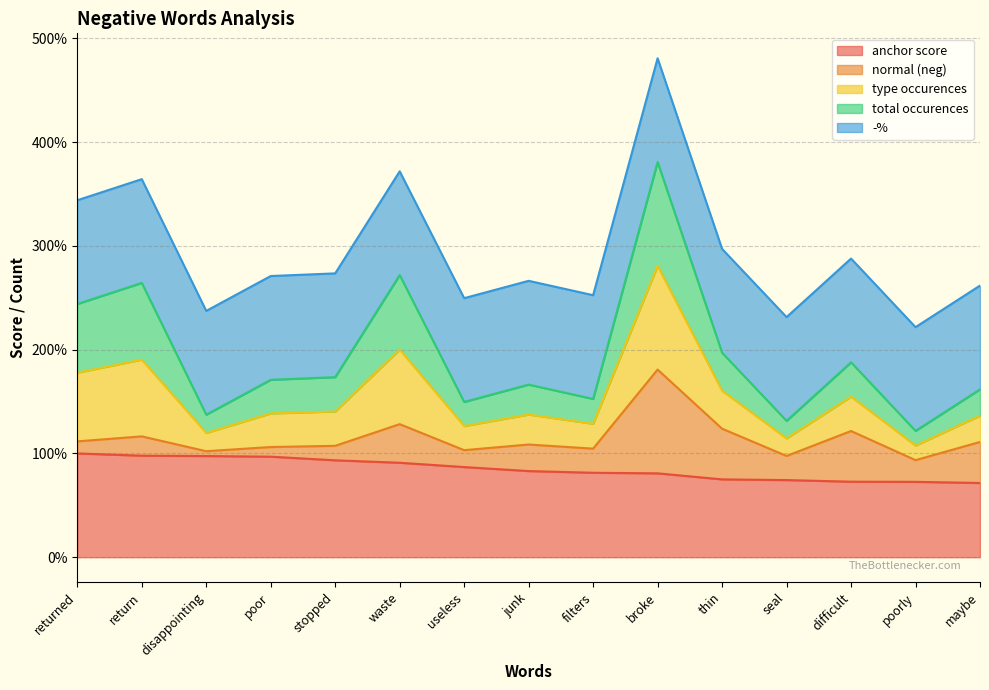

Does the chart display data point markers on the line(s)?

No